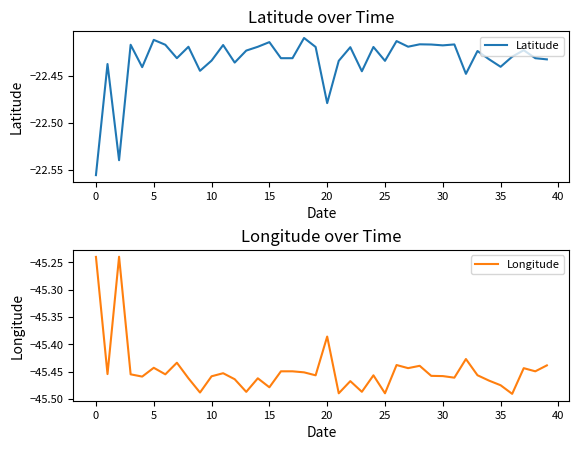

Where is Latitude nearest to the value -22?

18